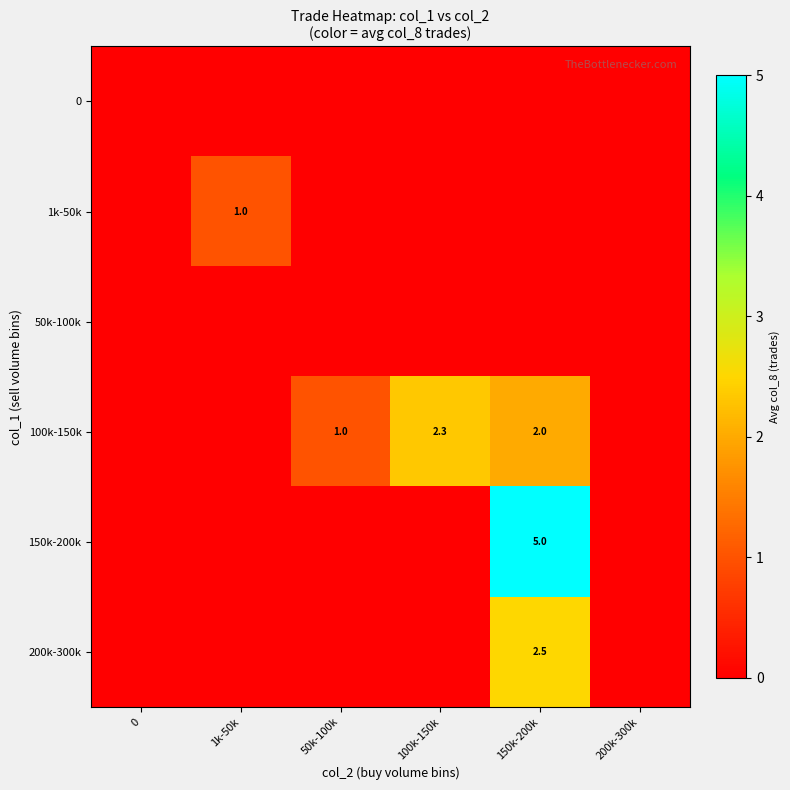

Rank the categories by 50k-100k value from highest to lowest.

0, 1k-50k, 50k-100k, 100k-150k, 150k-200k, 200k-300k